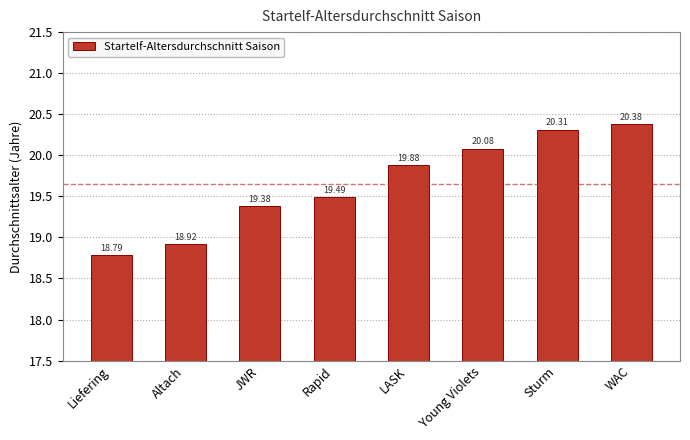

Count the number of categories in the chart.

8